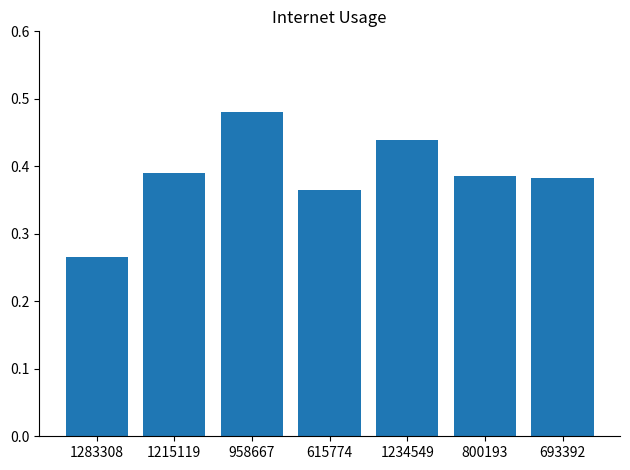

What position from the left is 615774?

4